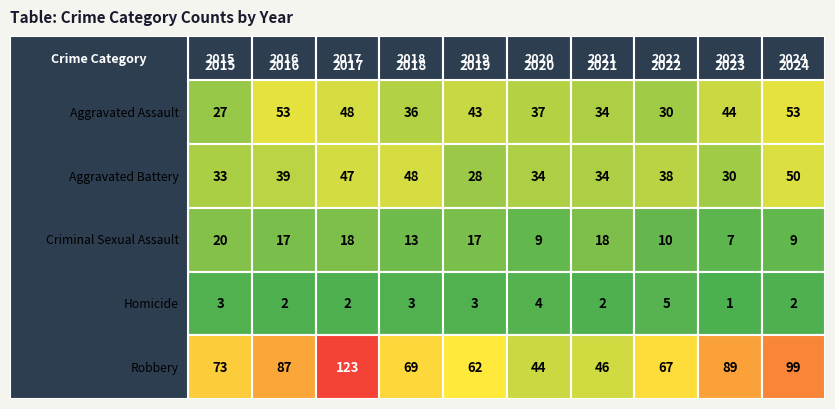

Where does the Aggravated Assault series first go above 43?

2016